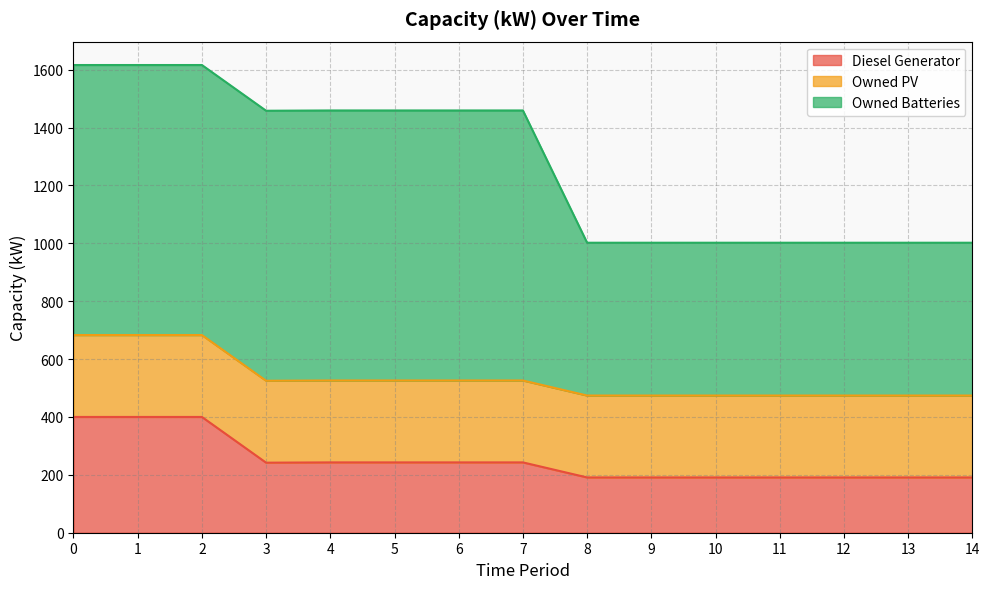

At how many categories does at least one series exceed 589?

8